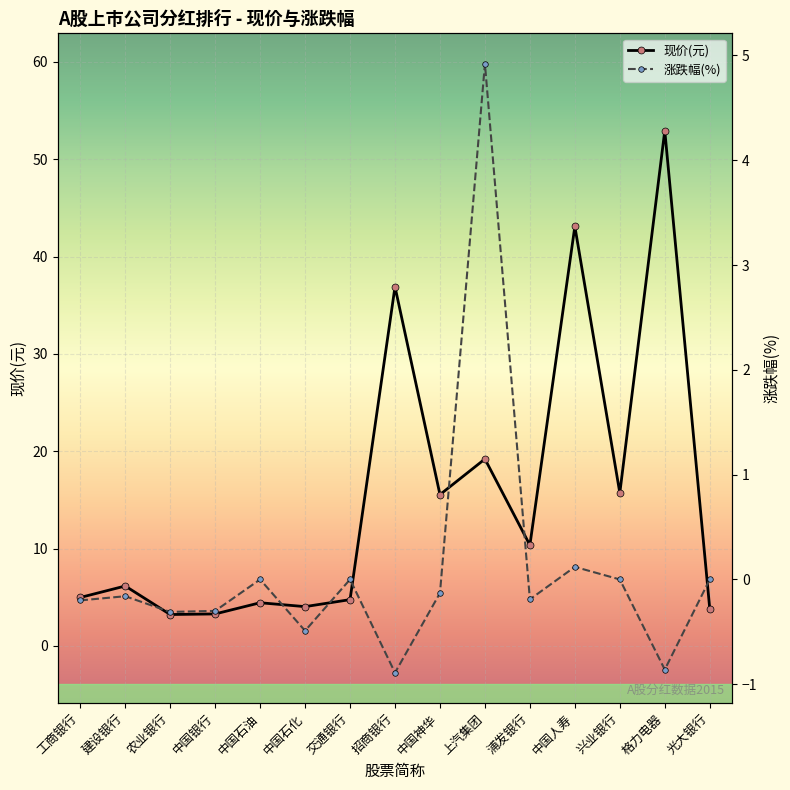

At which label is 涨跌幅(%) closest to 2?

中国人寿